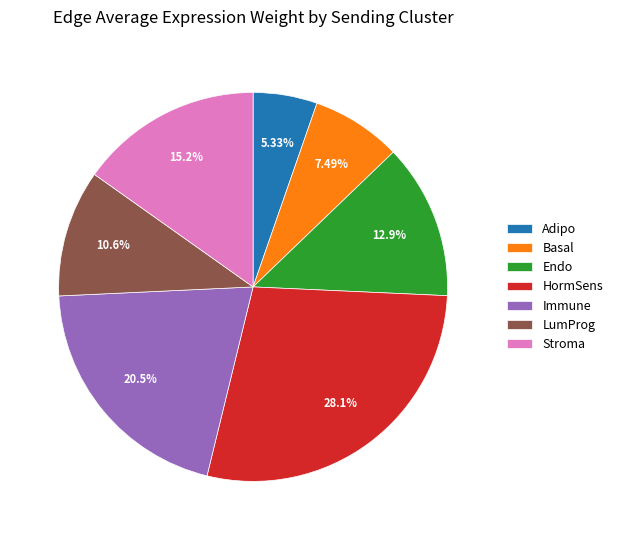

Is there any slice that represents more than half of the pie?

No